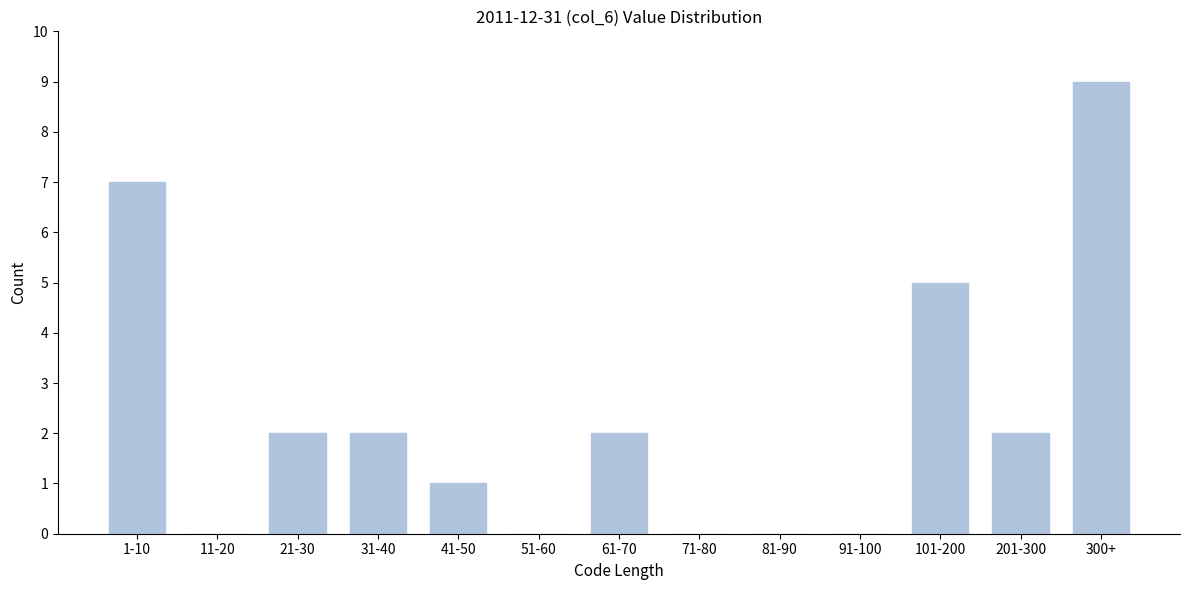

Reading left to right, what are all the values shown in this chart?

1-10=7	11-20=0	21-30=2	31-40=2	41-50=1	51-60=0	61-70=2	71-80=0	81-90=0	91-100=0	101-200=5	201-300=2	300+=9